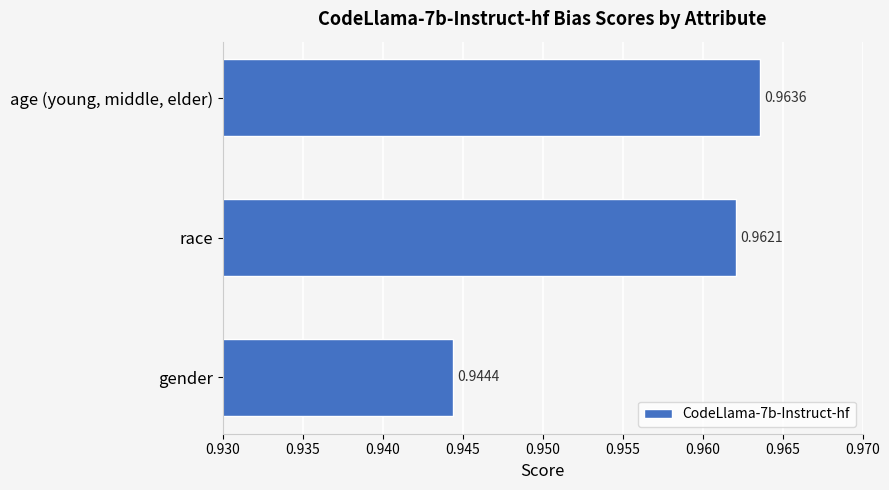

What is the sum of all values?

2.9